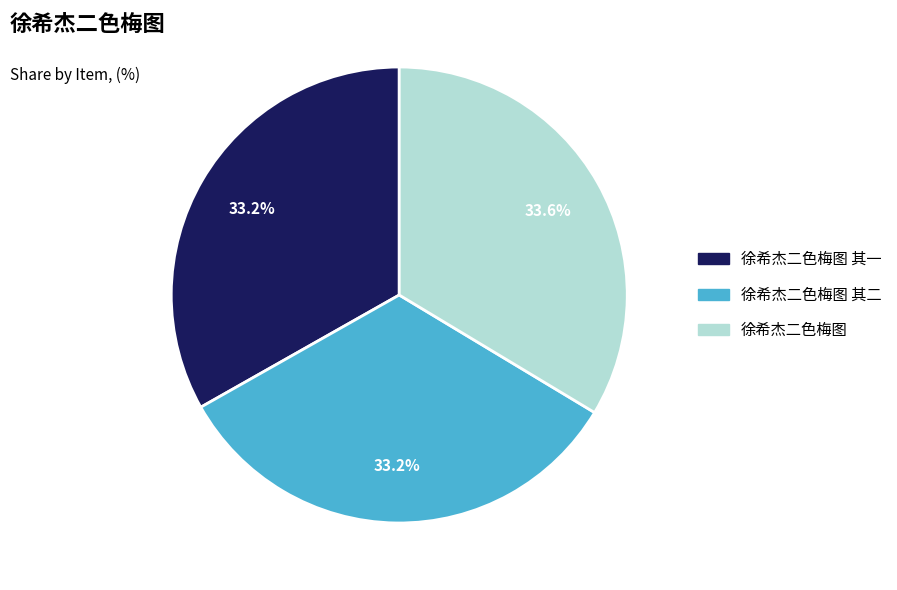

Is there a majority slice in this chart?

No